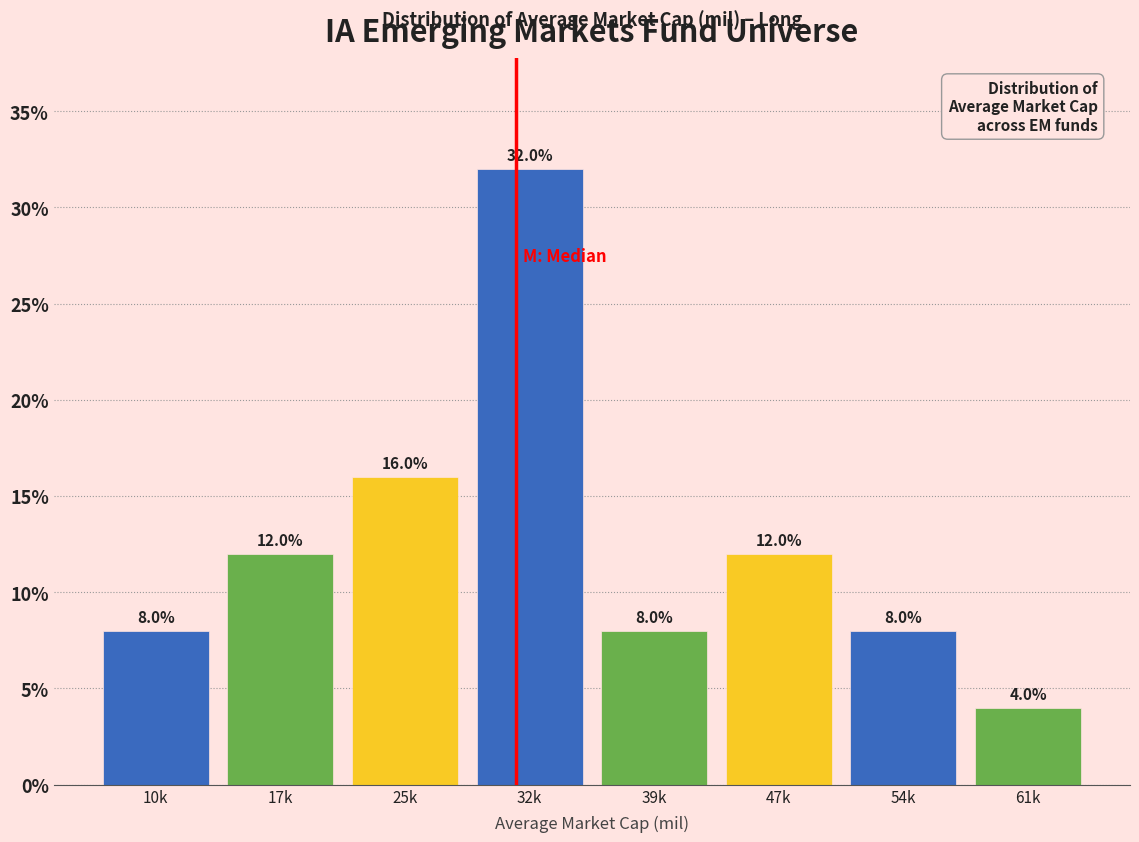

Reading right to left, list all the values displayed in this chart.

61k=4	54k=8	47k=12	39k=8	32k=32	25k=16	17k=12	10k=8